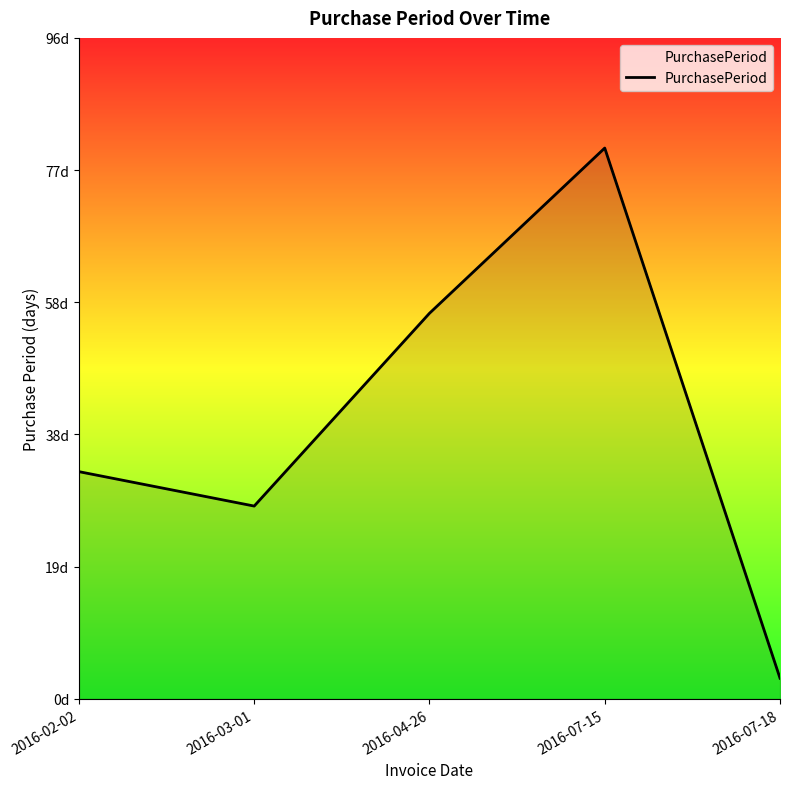

What is the difference between the maximum and second lowest values?

52